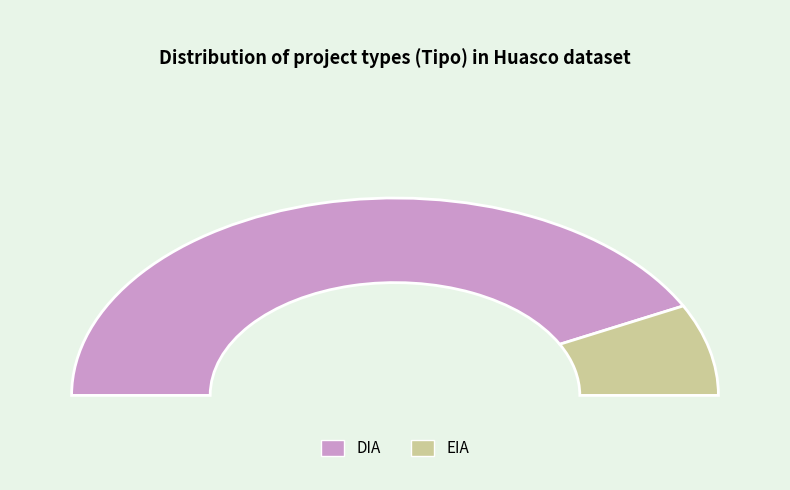

How many slices are in this pie chart?

2